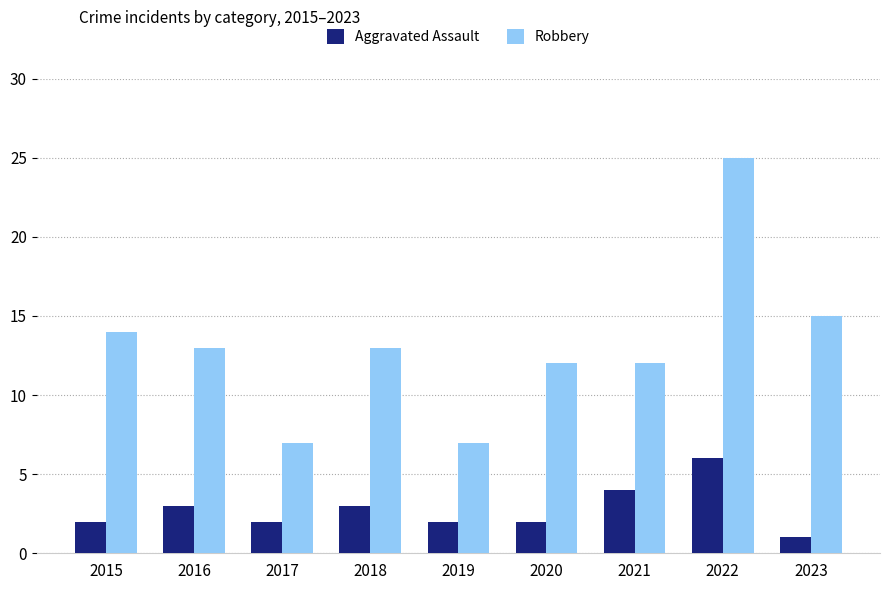

At which category is the sum across all series the highest?

2022